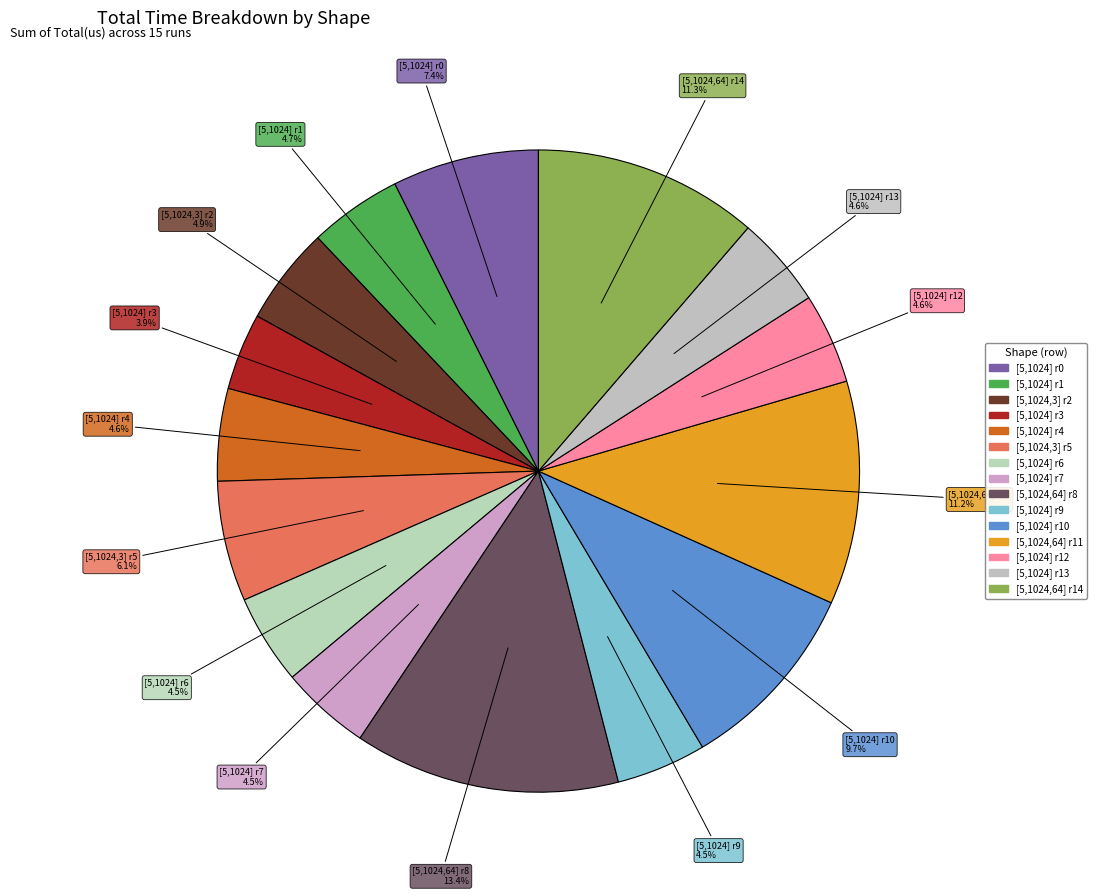

Does any single category account for the majority?

No